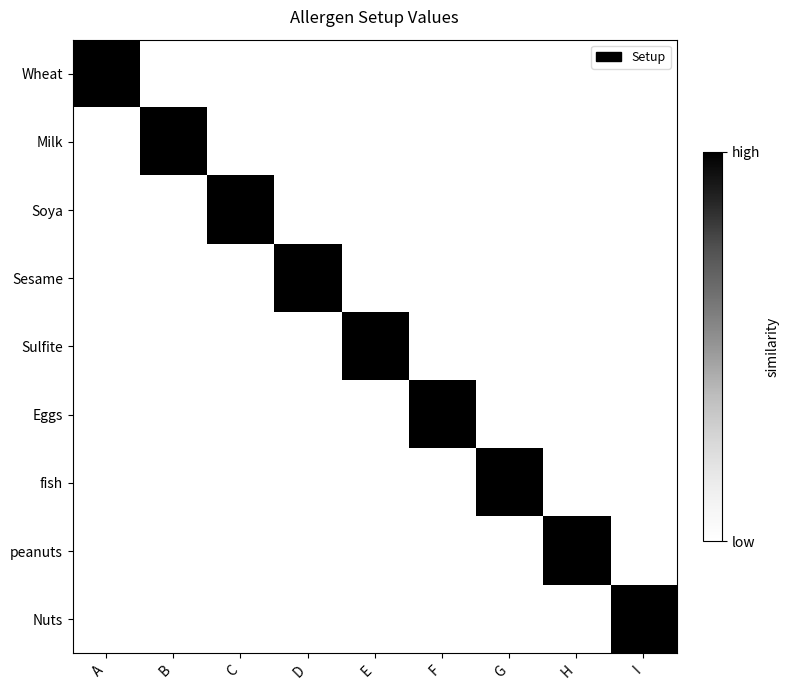

Reading right to left, list all the values displayed in this chart.

Wheat: I=0	H=0	G=0	F=0	E=0	D=0	C=0	B=0	A=60
Milk: I=0	H=0	G=0	F=0	E=0	D=0	C=0	B=60	A=0
Soya: I=0	H=0	G=0	F=0	E=0	D=0	C=60	B=0	A=0
Sesame: I=0	H=0	G=0	F=0	E=0	D=60	C=0	B=0	A=0
Sulfite: I=0	H=0	G=0	F=0	E=60	D=0	C=0	B=0	A=0
Eggs: I=0	H=0	G=0	F=60	E=0	D=0	C=0	B=0	A=0
fish: I=0	H=0	G=60	F=0	E=0	D=0	C=0	B=0	A=0
peanuts: I=0	H=60	G=0	F=0	E=0	D=0	C=0	B=0	A=0
Nuts: I=60	H=0	G=0	F=0	E=0	D=0	C=0	B=0	A=0